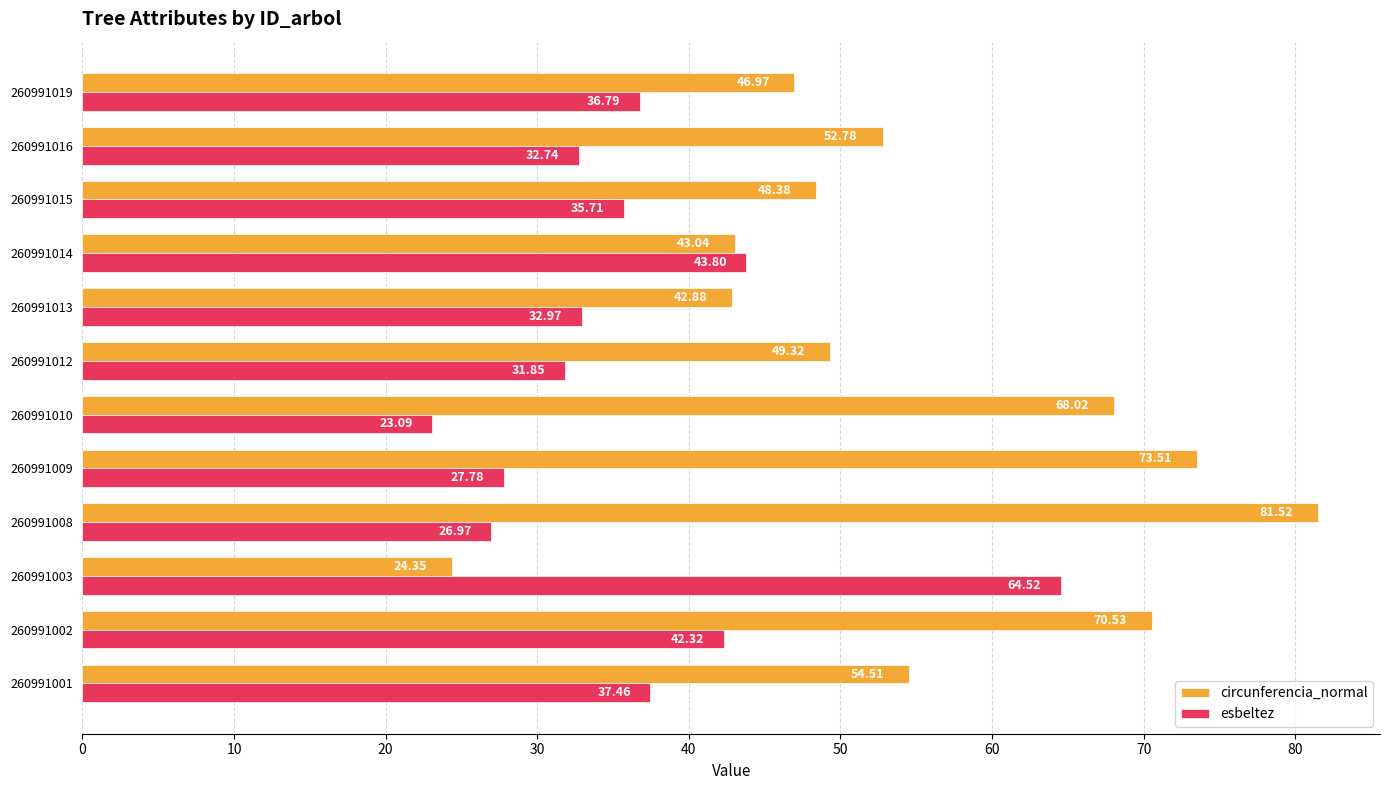

Which series has the largest total across all categories?

circunferencia_normal